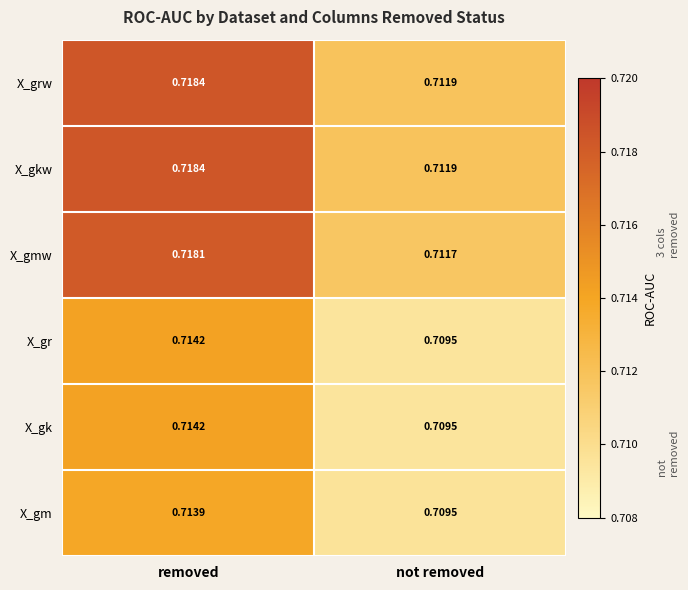

Where is X_gr nearest to the value 0?

not removed